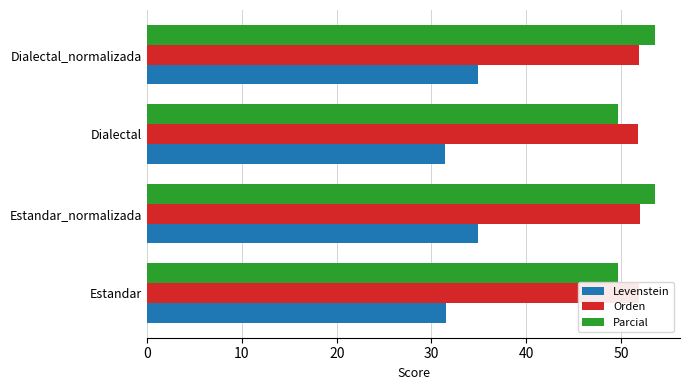

How many values in the Levenstein series are below 34?

2